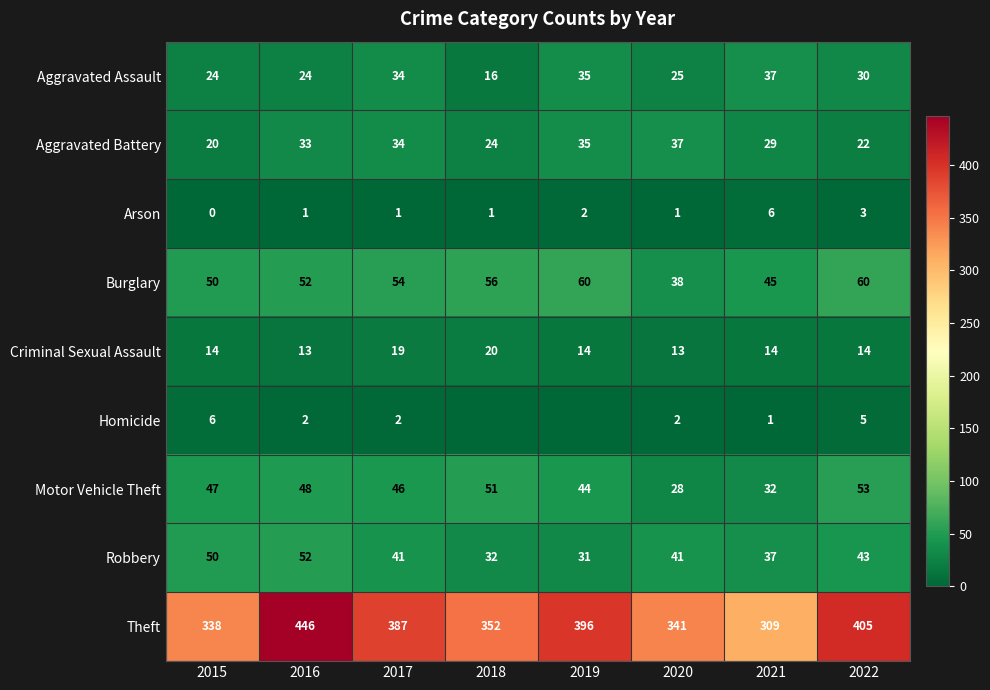

What is the total value across all series at 2019?

617